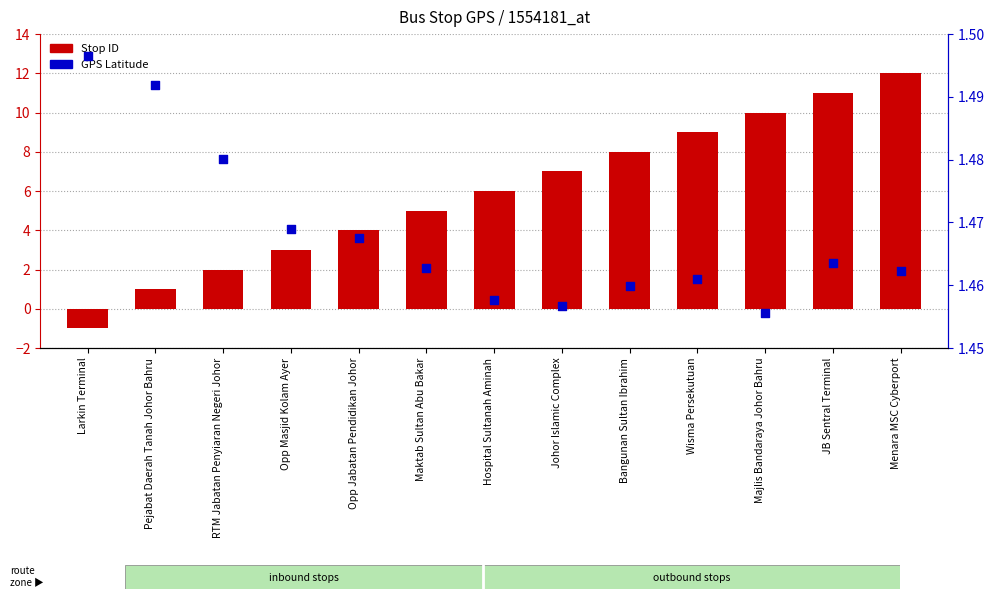

Which series has the largest total across all categories?

Stop ID